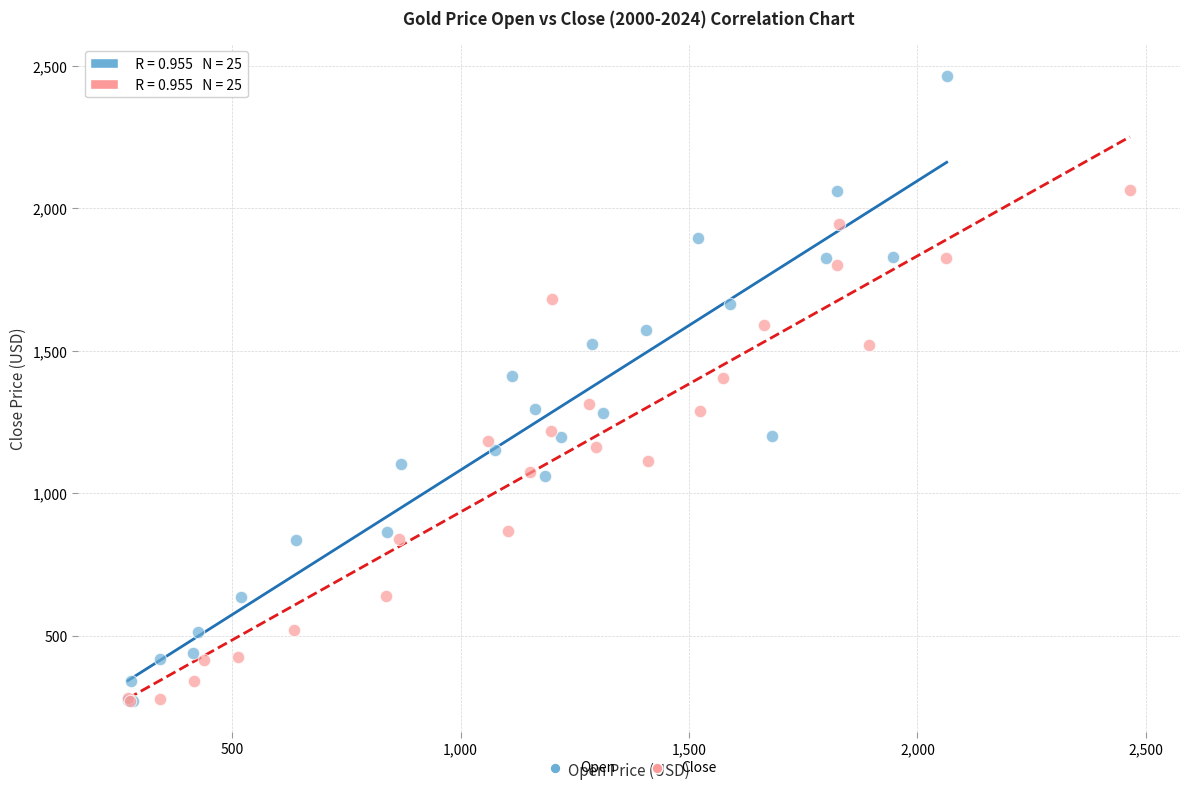

Which series reaches the maximum Y coordinate?

Open